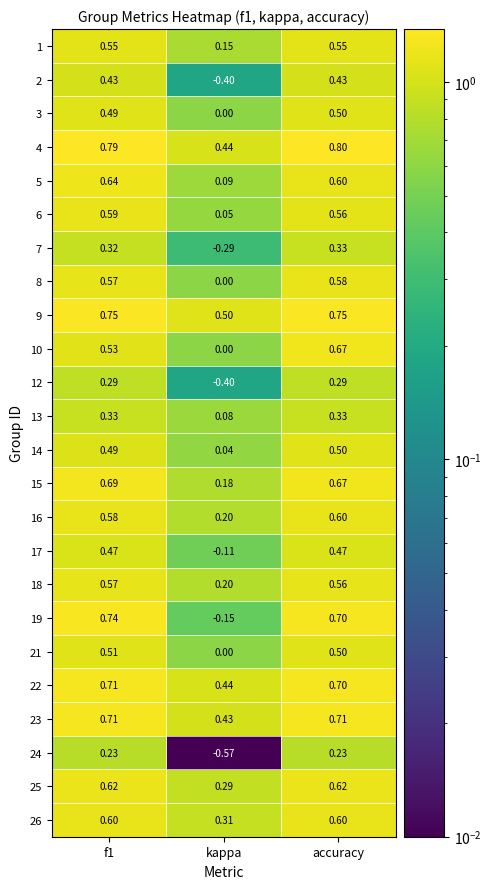

Where is 25 nearest to the value 0?

kappa